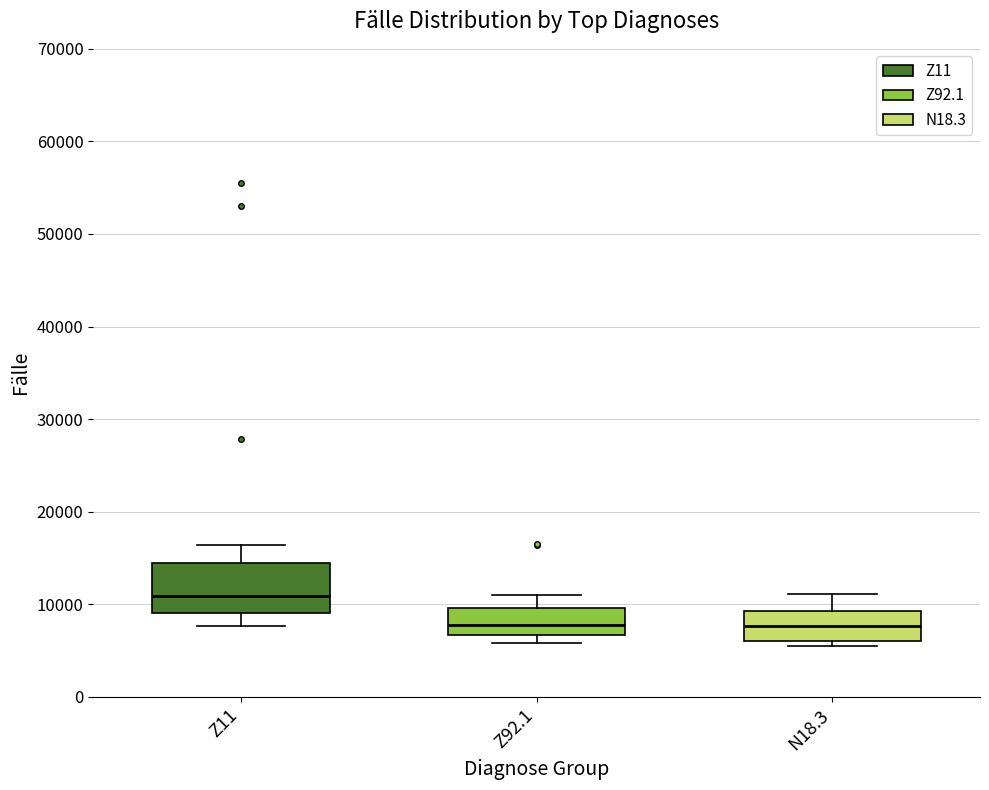

Comparing the boxes themselves (not the whiskers), which one is the tallest?

Z11